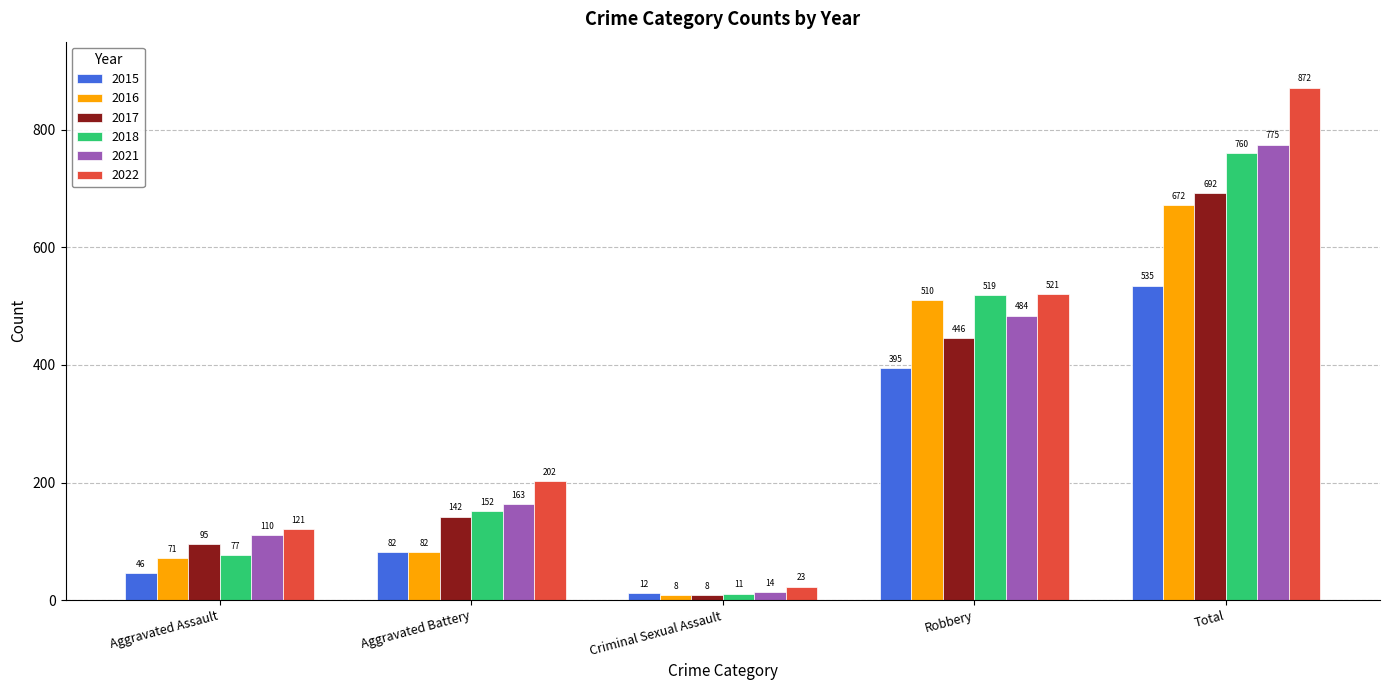

Which series changed the most between Robbery and Total?

2022